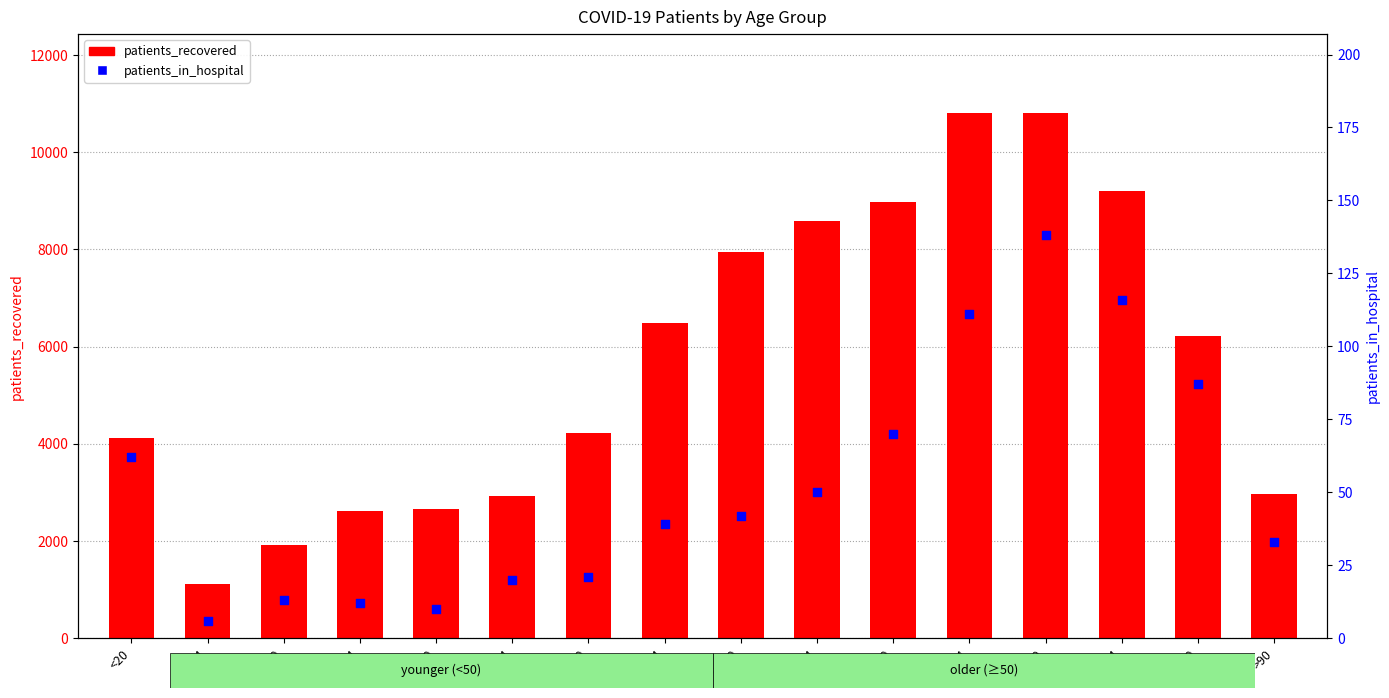

Which series has the widest spread of Y values?

patients_recovered